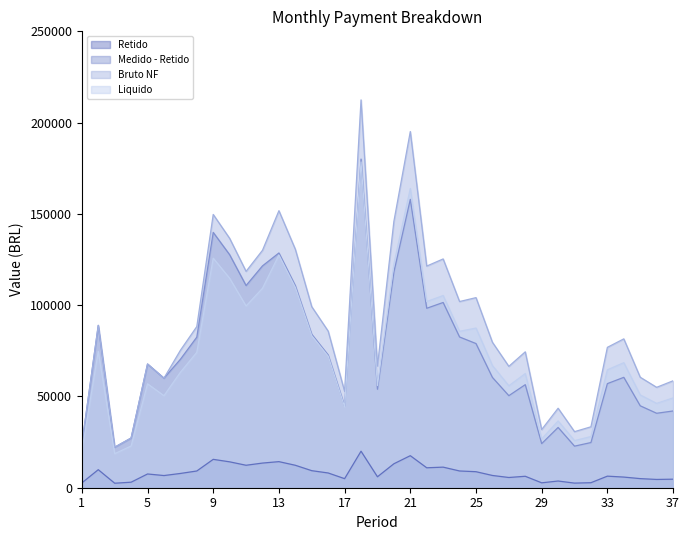

Reading left to right, extract all data points from this chart.

Retido: 1=2620.8	2=9881.4	3=2465.1	4=3024.4	5=7529.3	6=6667.7	7=7813.9	8=9164.6	9=15540.0	10=14180.9	11=12304.7	12=13502.4	13=14287.8	14=12296.9	15=9336.1	16=8075.8	17=4966.8	18=20003.4	19=5994.4	20=13121.5	21=17552.2	22=10921.8	23=11274.1	24=9174.8	25=8774.7	26=6713.9	27=5602.3	28=6272.7	29=2684.4	30=3668.6	31=2530.3	32=2750.0	33=6335.8	34=5829.5	35=4986.3	36=4531.4	37=4671.0
Medido - Retido: 1=23587.5	2=88932.5	3=22186.1	4=27219.8	5=67763.3	6=60009.0	7=70325.2	8=82481.5	9=139860.1	10=127628.1	11=110742.4	12=121521.6	13=128589.8	14=110672.3	15=84024.6	16=72682.3	17=44701.1	18=180030.5	19=53949.6	20=118093.8	21=157969.4	22=98296.3	23=101467.0	24=82573.4	25=78972.0	26=60425.1	27=50420.6	28=56454.2	29=24159.4	30=33017.7	31=22772.6	32=24750.0	33=57022.4	34=60465.5	35=44876.6	36=40782.2	37=42039.4
Bruto NF: 1=23587.5	2=88932.5	3=22186.1	4=27219.8	5=67763.3	6=60009.0	7=75262.2	8=88271.8	9=149678.6	10=136587.9	11=118516.7	12=130052.6	13=151747.4	14=130603.2	15=99156.5	16=85771.6	17=52751.3	18=212452.0	19=66634.6	20=145860.8	21=195112.1	22=121408.3	23=125324.5	24=101988.5	25=104125.6	26=79671.3	27=66480.2	28=74435.6	29=31854.4	30=43534.3	31=30710.3	32=33377.0	33=76898.3	34=81541.6	35=60518.9	36=54997.4	37=58567.7
Liquido: 1=19813.5	2=74703.3	3=18636.3	4=22864.6	5=56921.2	6=50407.5	7=63220.2	8=74148.4	9=125730.0	10=114733.8	11=99554.0	12=109244.2	13=127467.8	14=109706.7	15=83291.4	16=72048.1	17=44311.1	18=178459.7	19=55973.1	20=122523.0	21=163894.2	22=101982.9	23=105272.6	24=85670.4	25=87465.5	26=66923.9	27=55843.3	28=62525.9	29=26757.7	30=36568.8	31=25796.6	32=28036.6	33=64594.6	34=68495.0	35=50835.9	36=46197.8	37=49196.9